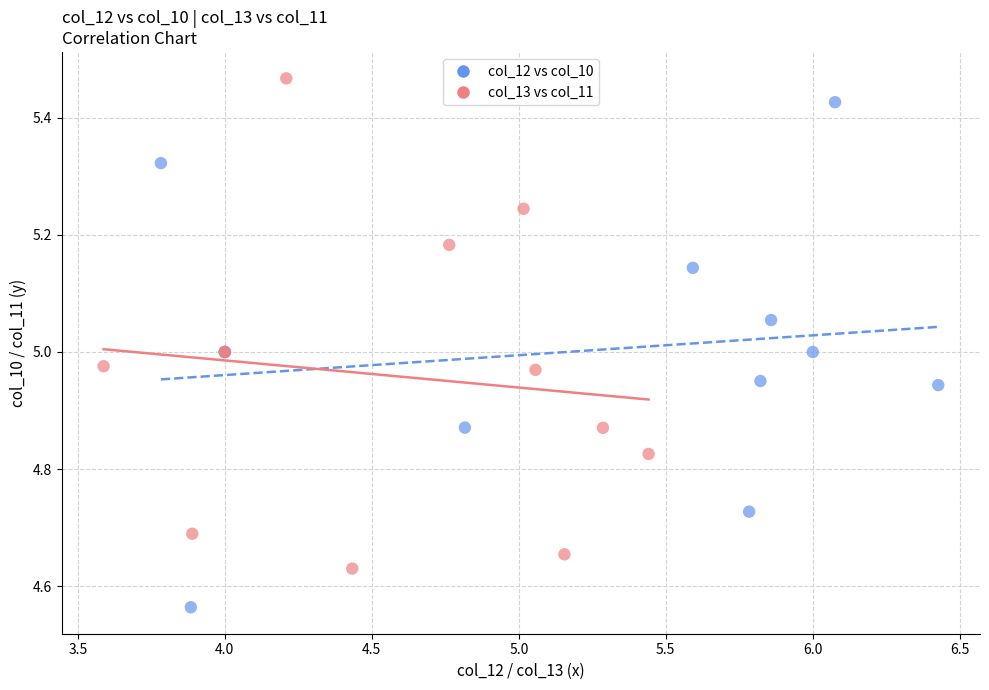

Which series reaches the minimum Y coordinate?

col_12 vs col_10